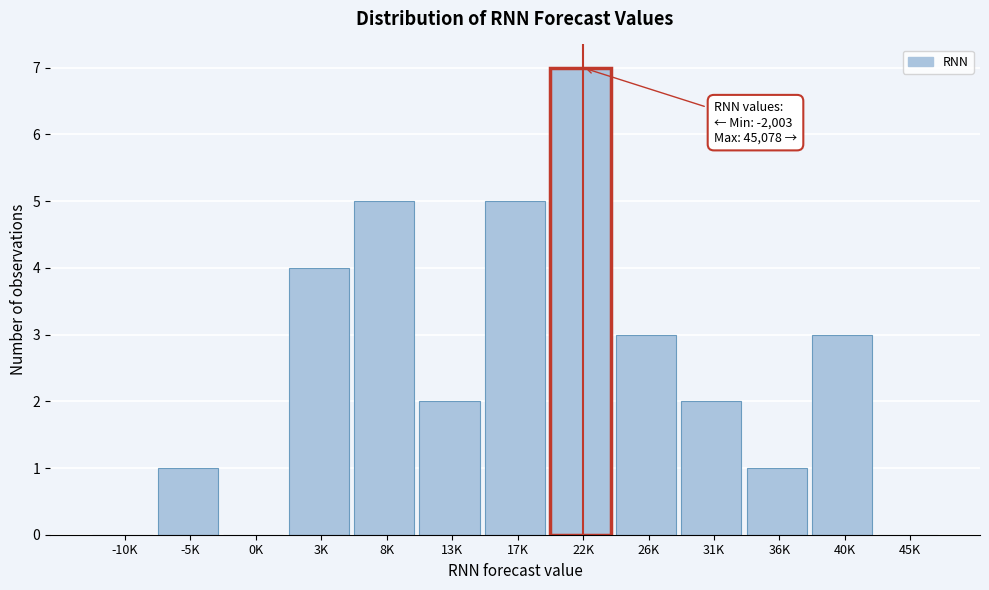

Reading right to left, list all the values displayed in this chart.

45K=0	40K=3	36K=1	31K=2	26K=3	22K=7	17K=5	13K=2	8K=5	3K=4	0K=0	-5K=1	-10K=0